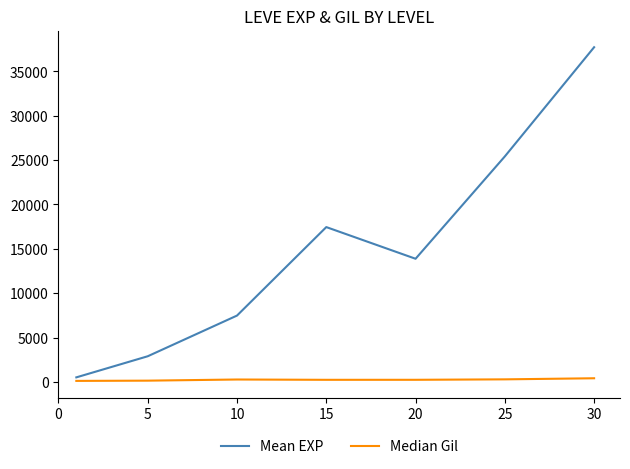

What is the highest value of the Mean EXP series?

37715.0